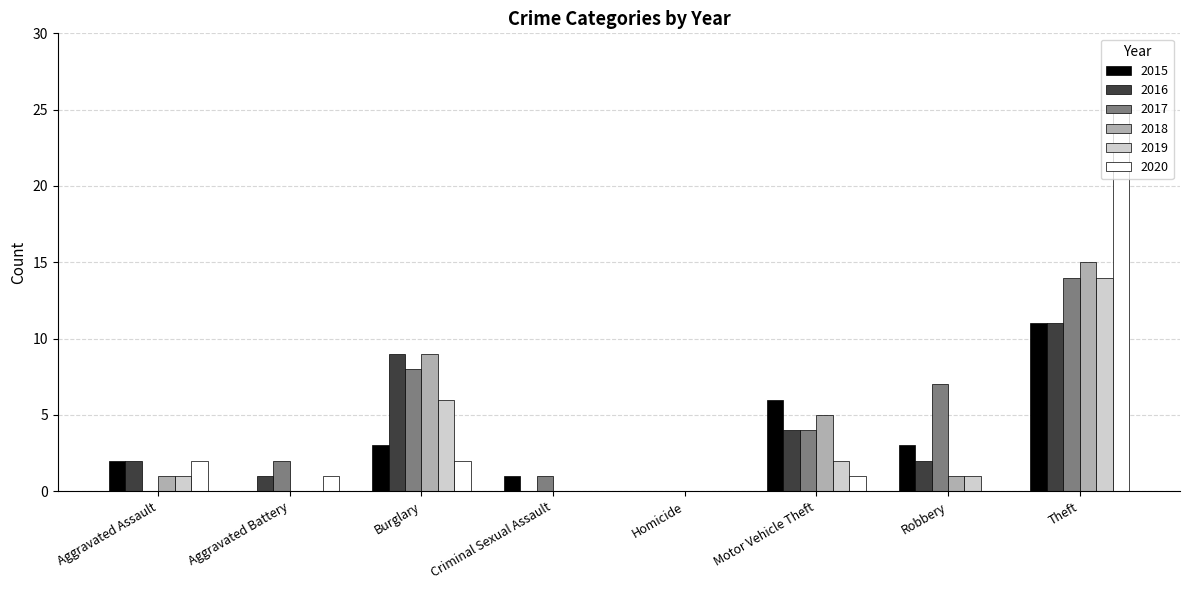

What is the maximum value shown in the chart?

25